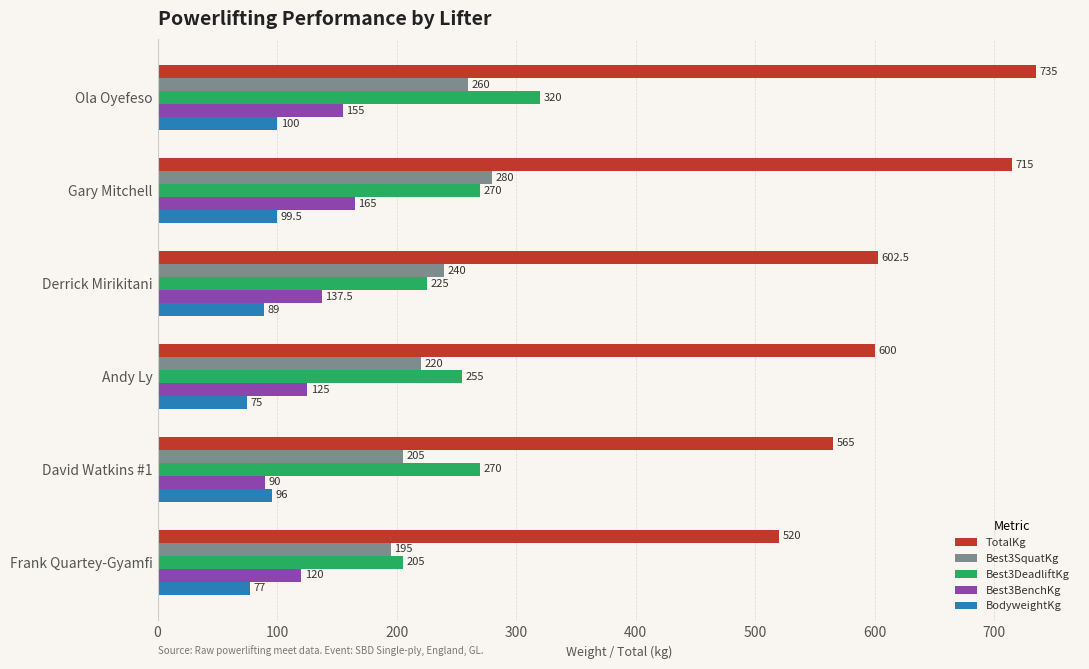

How many data points in Best3BenchKg are above 137?

3